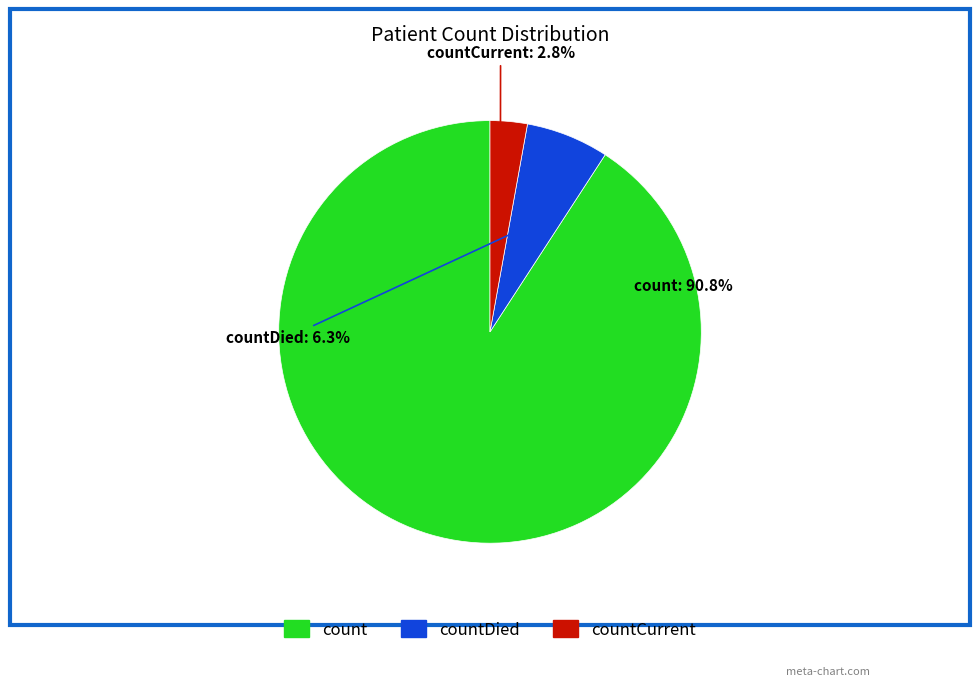

What portion of the pie excludes countCurrent?

97.2%